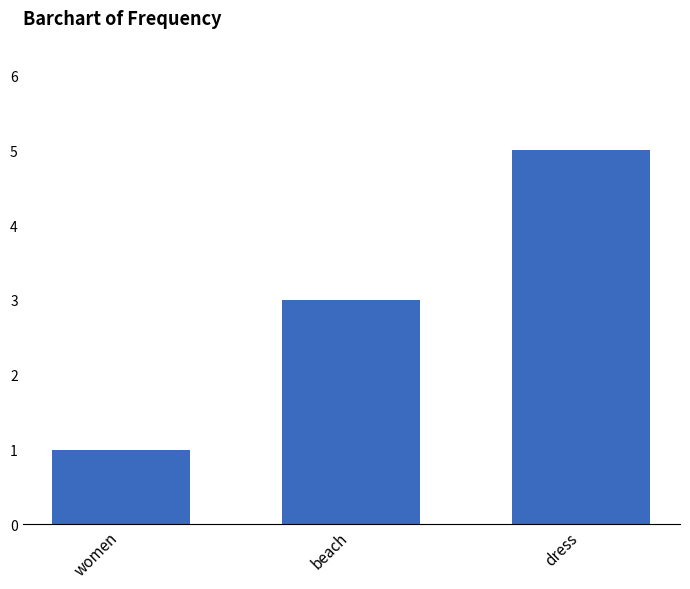

List the labels in order of value, smallest first.

women, beach, dress